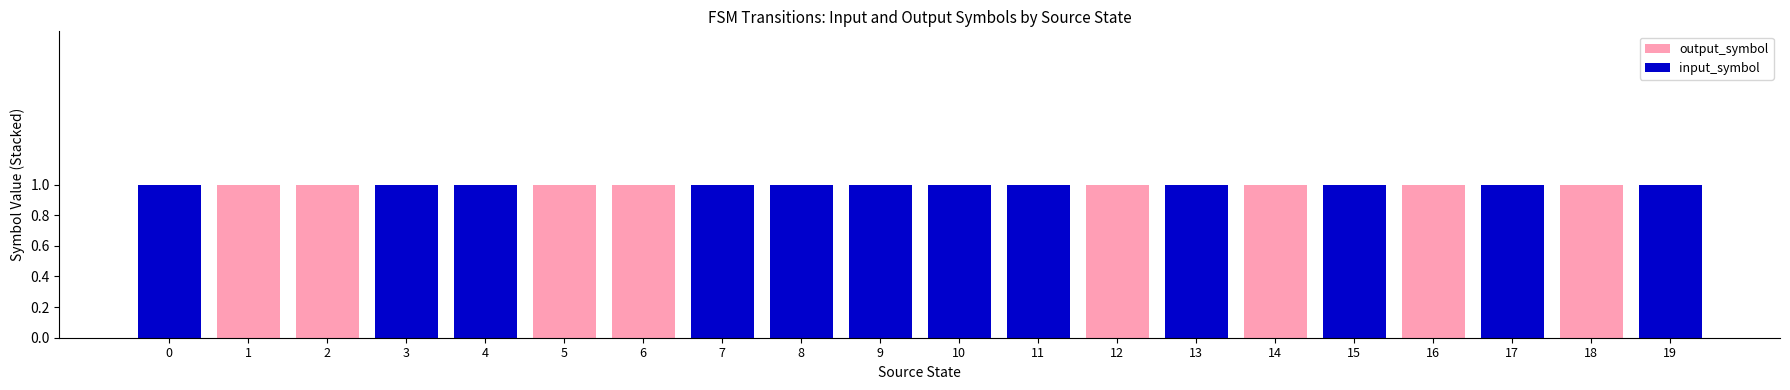

What are all the series names shown in the legend?

output_symbol, input_symbol